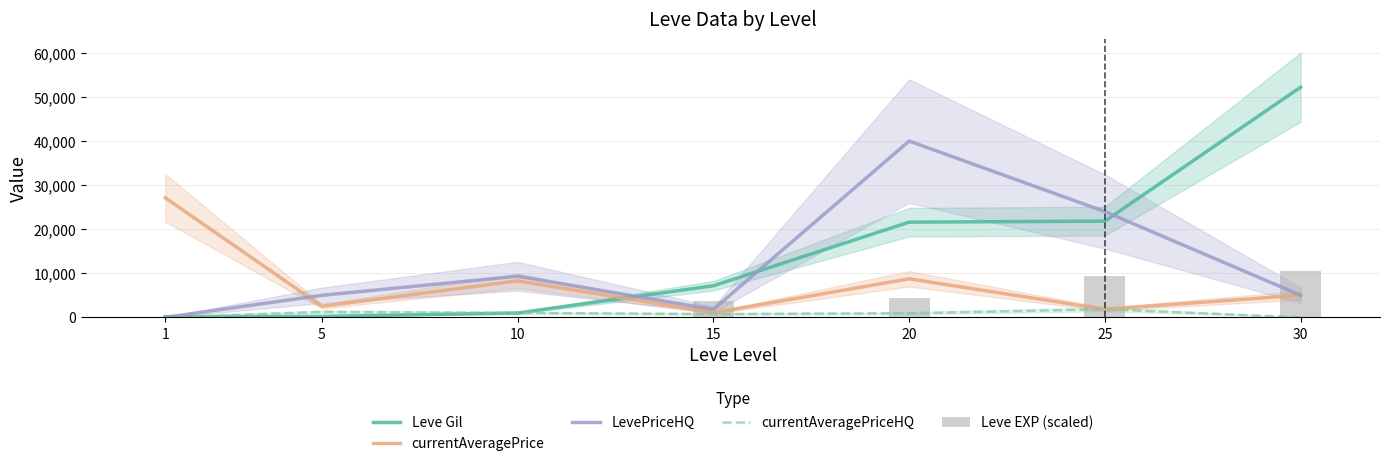

At which category does the chart reach its peak across all series?

30